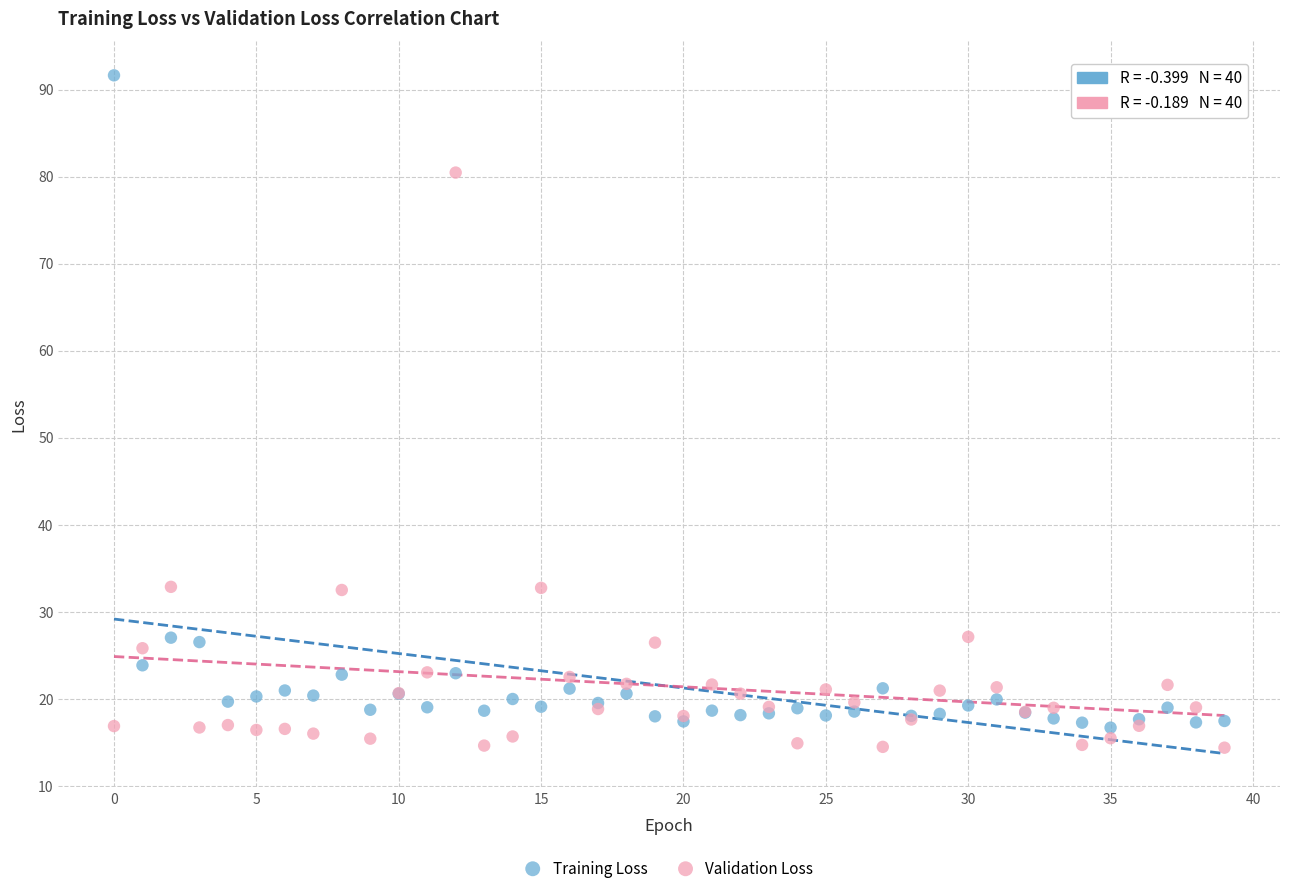

Which series has the largest Y range (max minus min)?

Training Loss